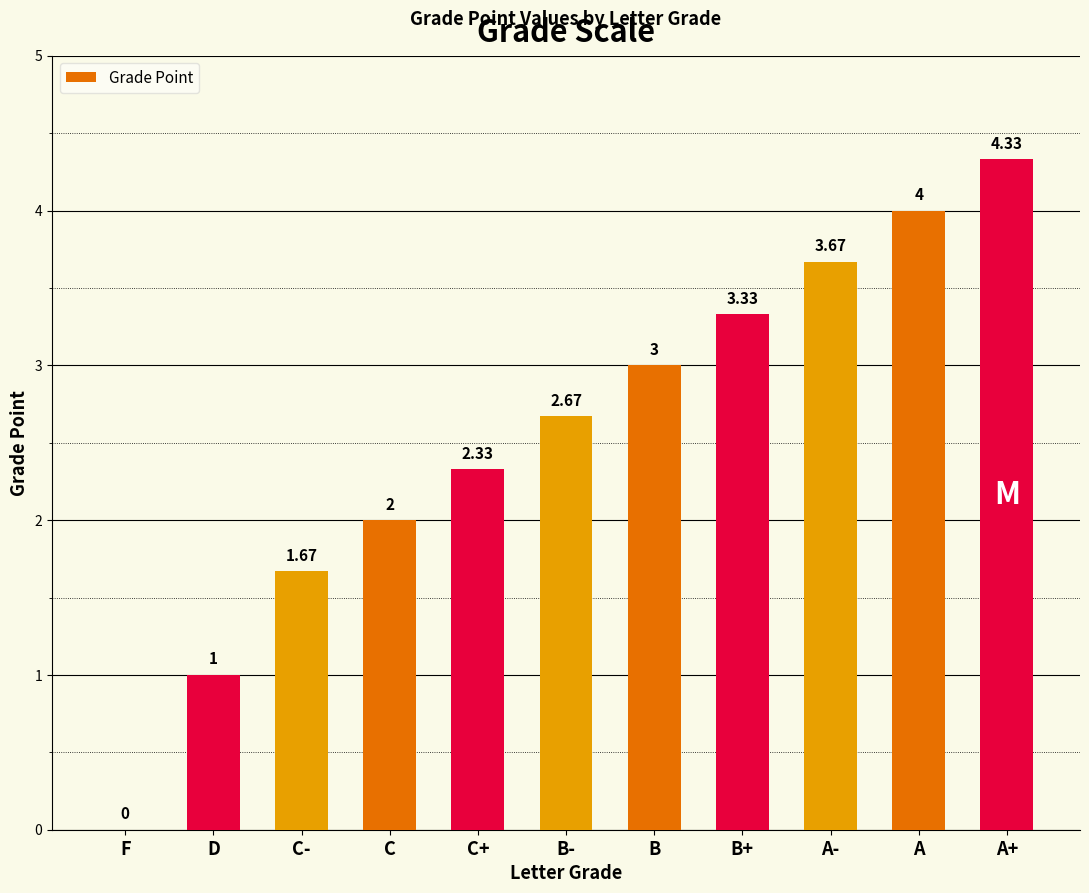

How many series are shown in this chart?

1